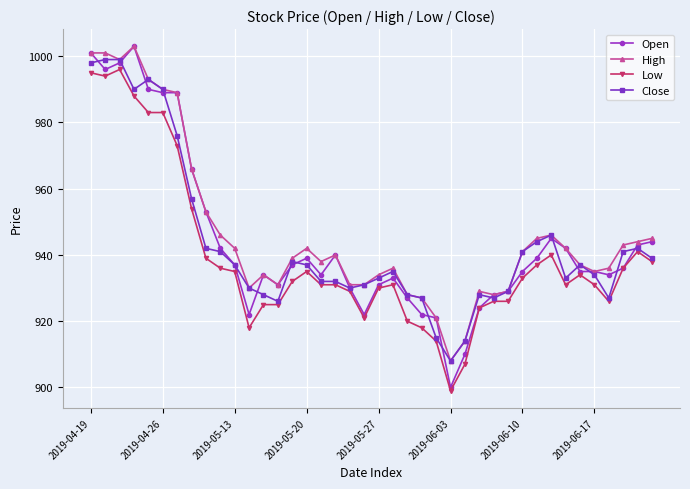

What is the highest value of the Low series?

996